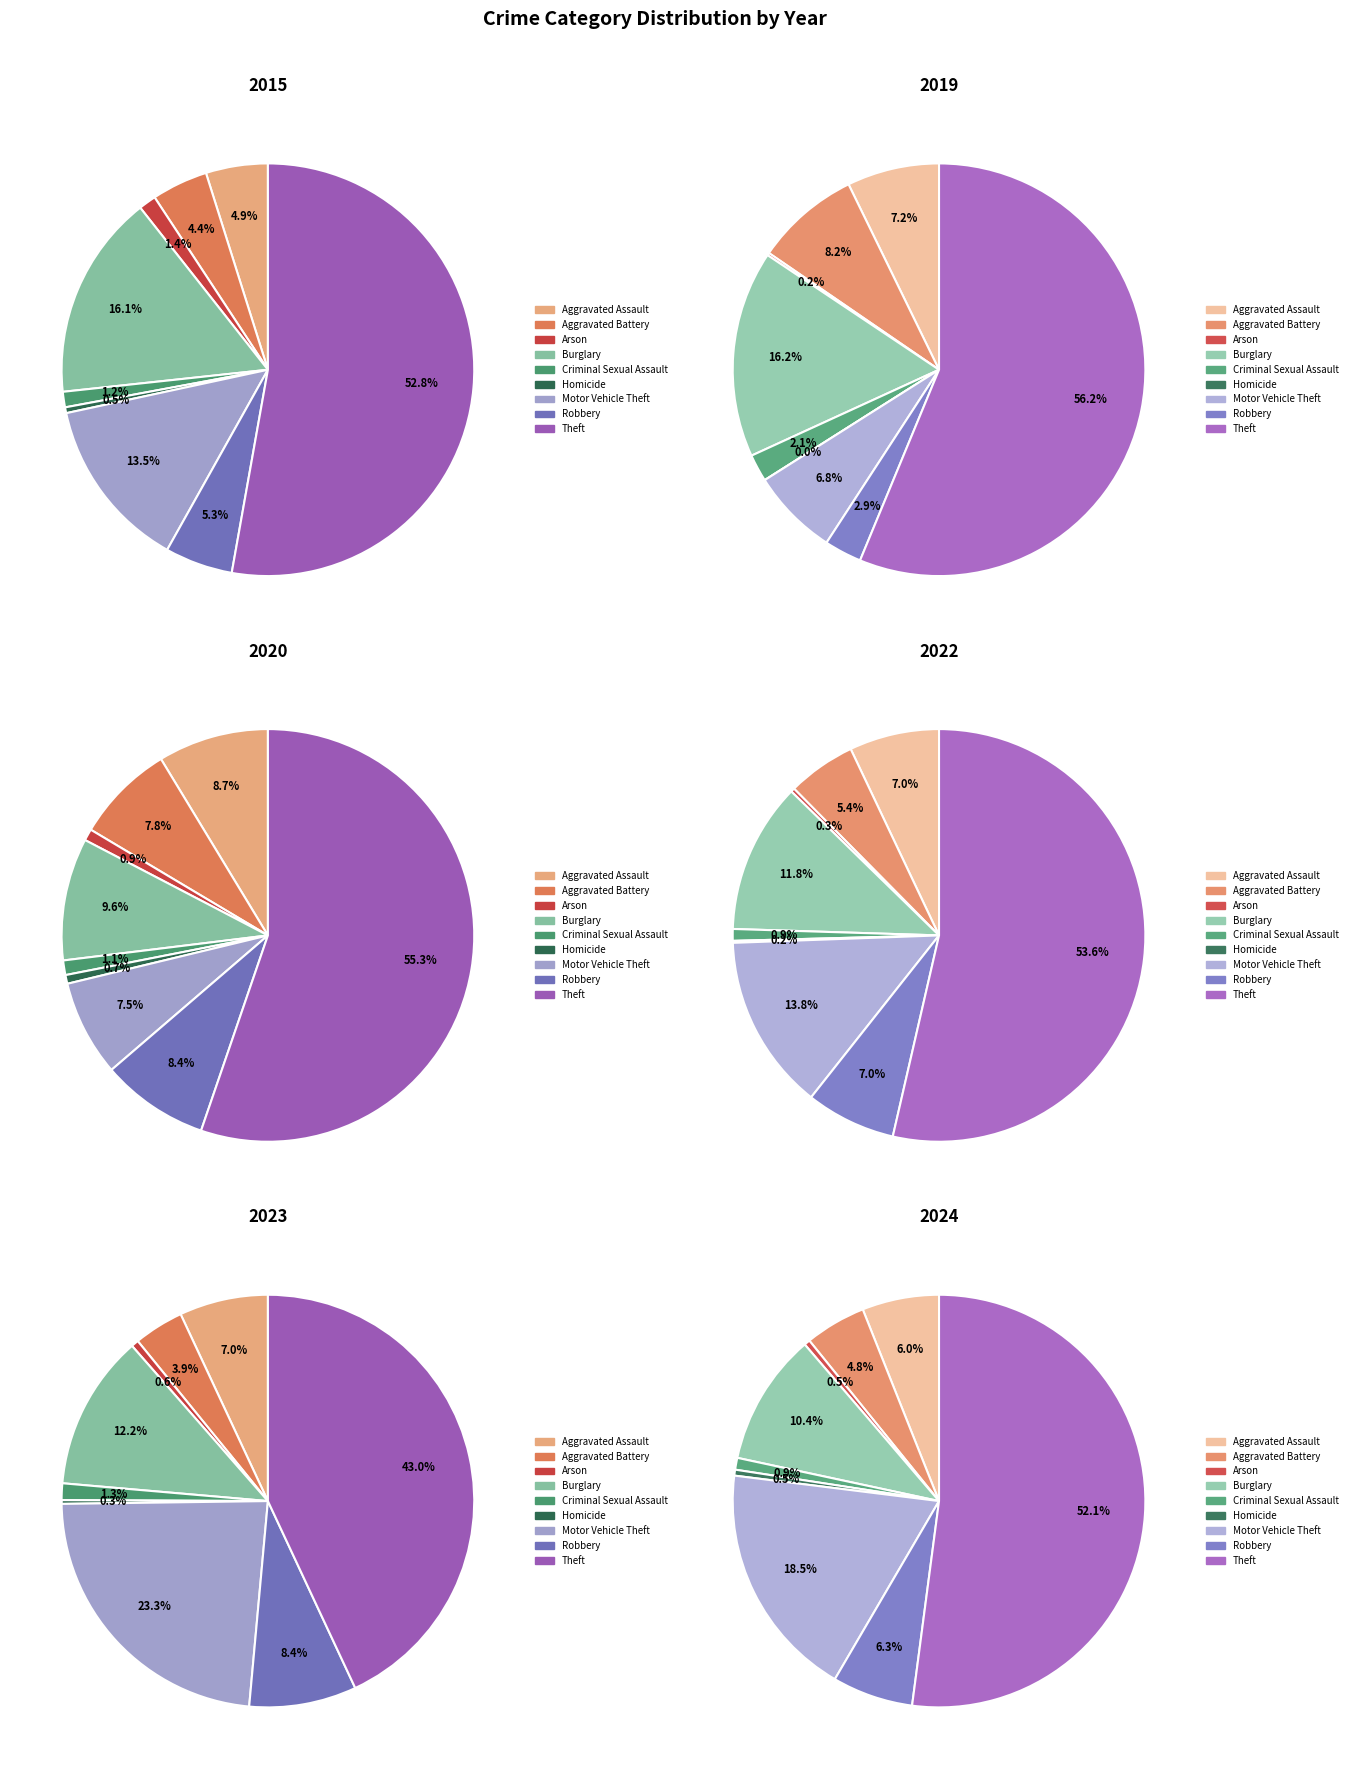

Does Homicide account for over 50% of the chart?

No